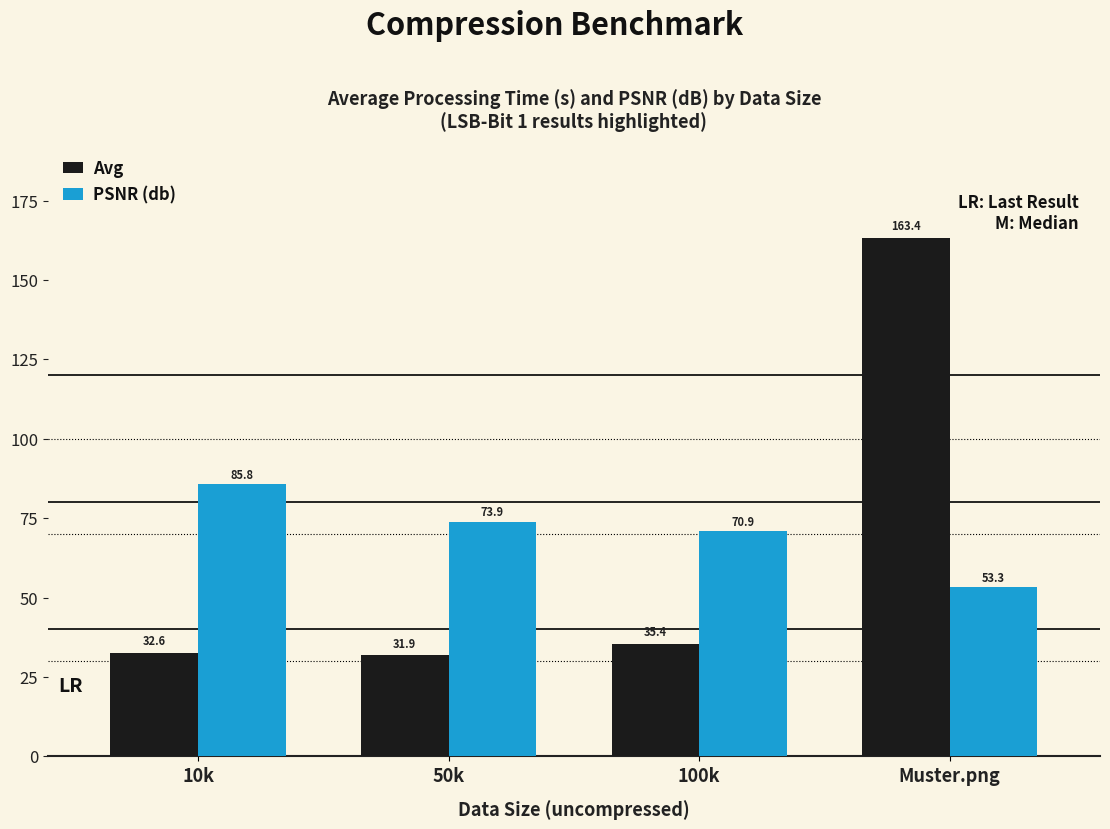

True or false: PSNR (db) has a value of 43.0 at 10k.

False